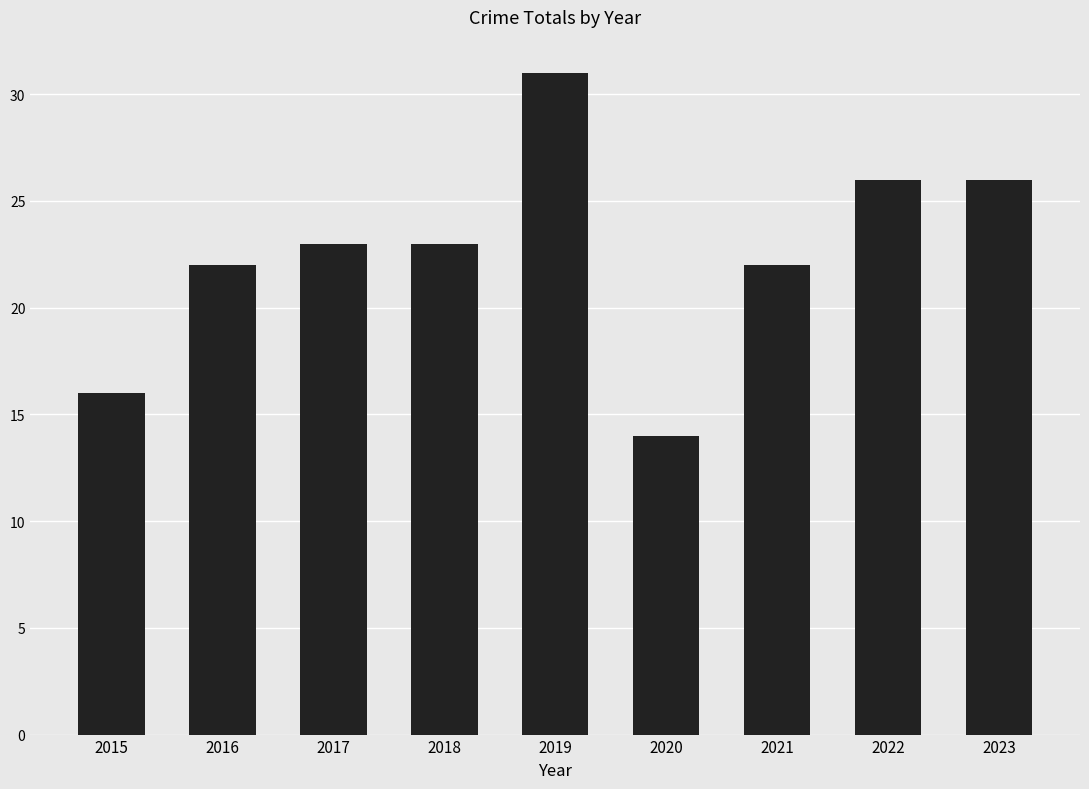

What is the ratio of the value at 2020 to the value at 2017?

0.6